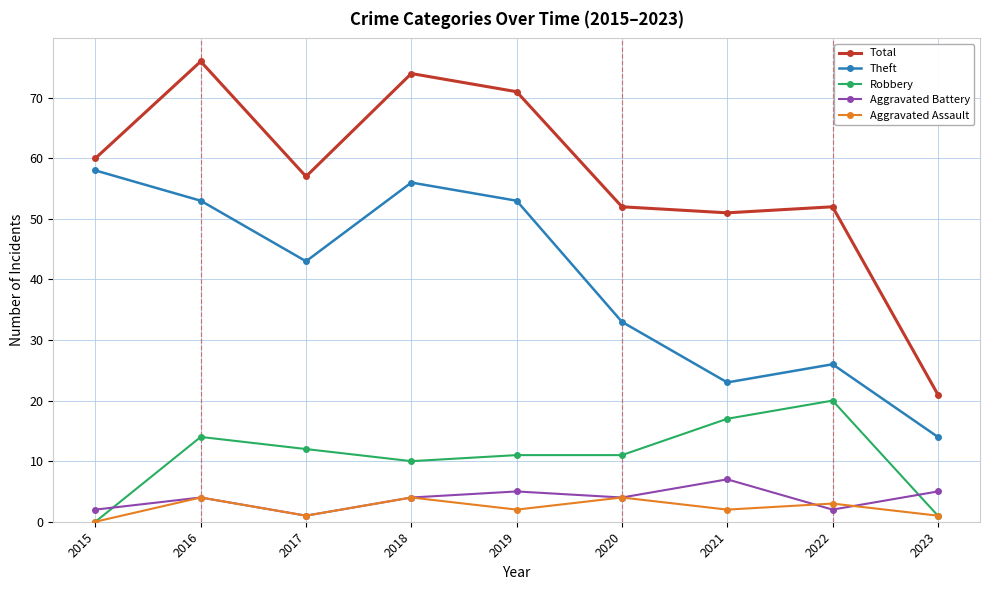

True or false: Aggravated Assault and Total cross at least once.

False